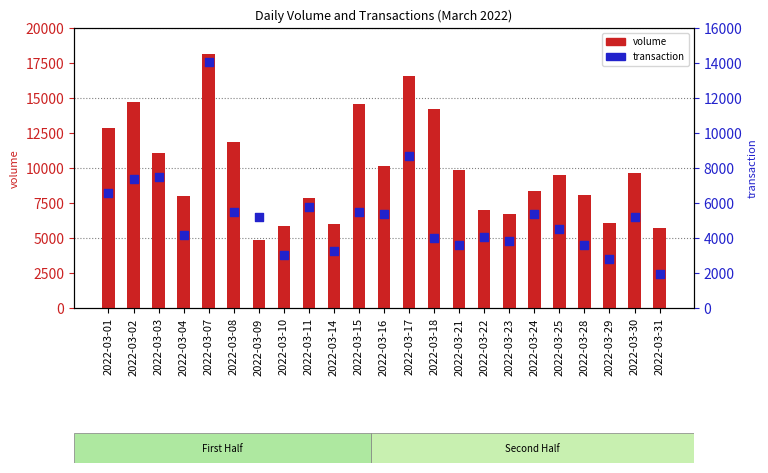

Which series has the largest total across all categories?

volume